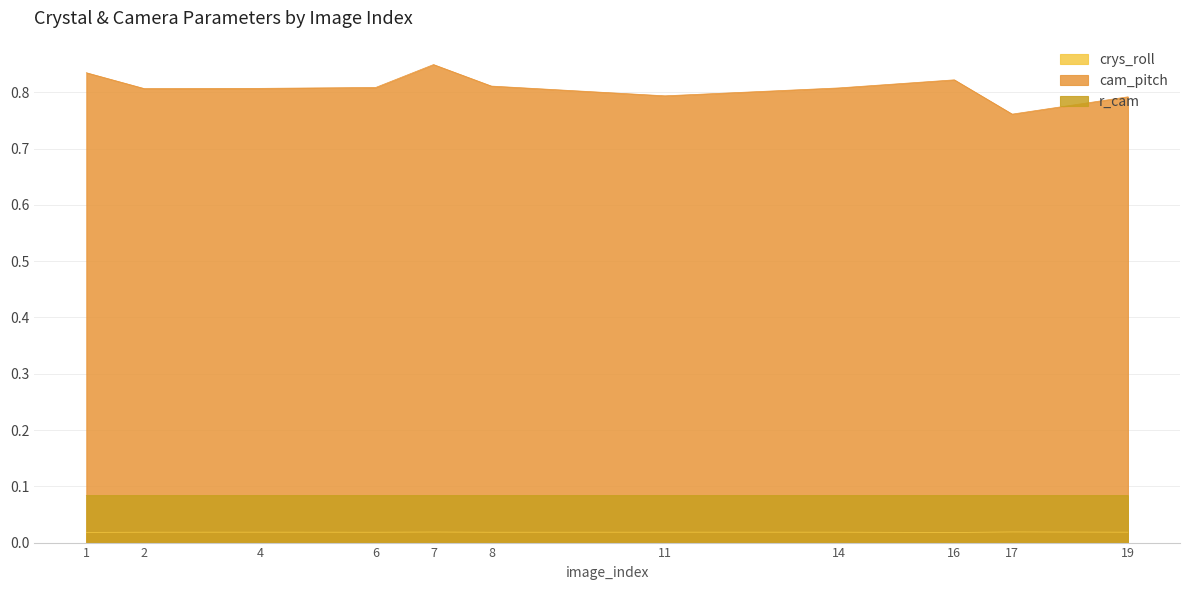

What is the lowest value of the cam_pitch series?

0.8